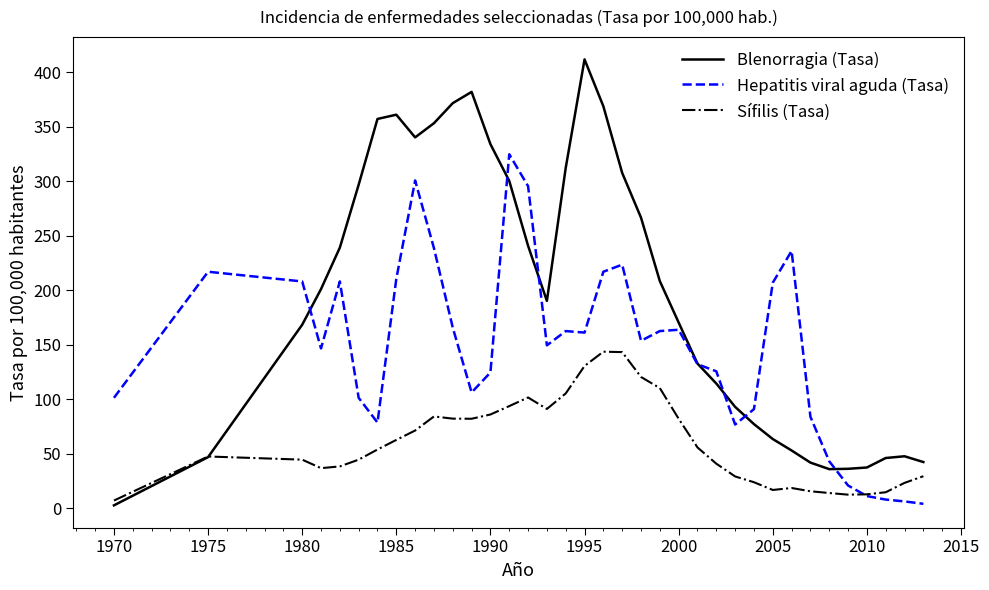

Rank the series by their average value, from highest to lowest.

Blenorragia (Tasa), Hepatitis viral aguda (Tasa), Sífilis (Tasa)